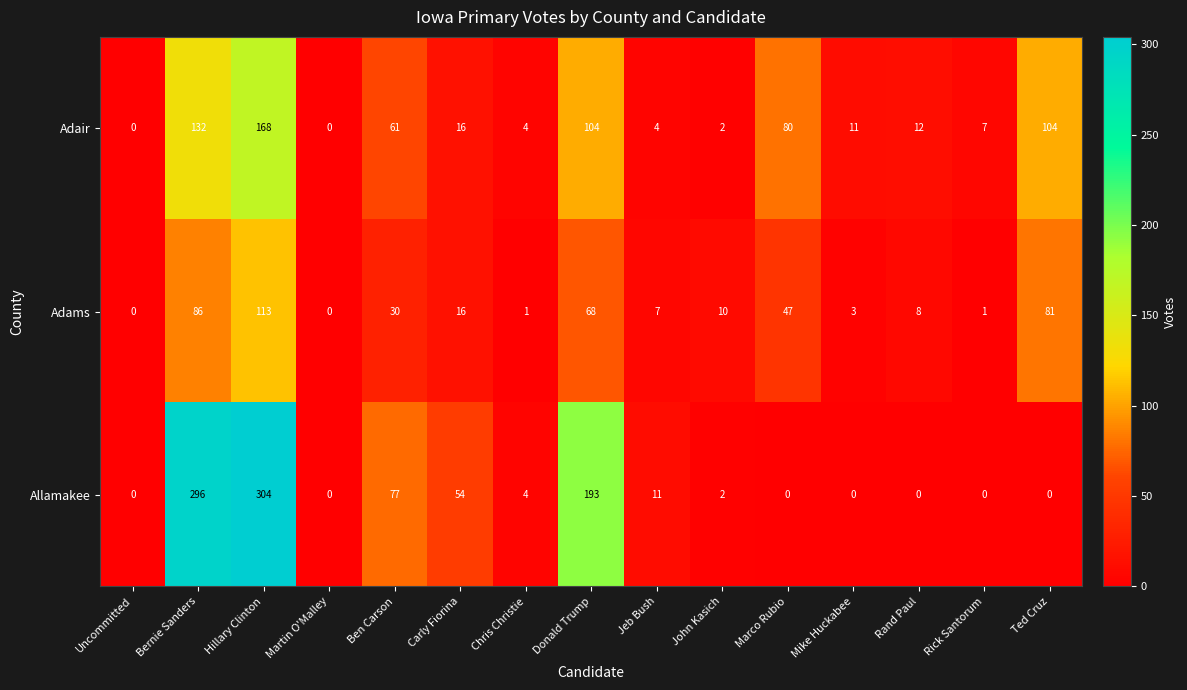

List the series in order of their peak value, highest first.

Allamakee, Adair, Adams